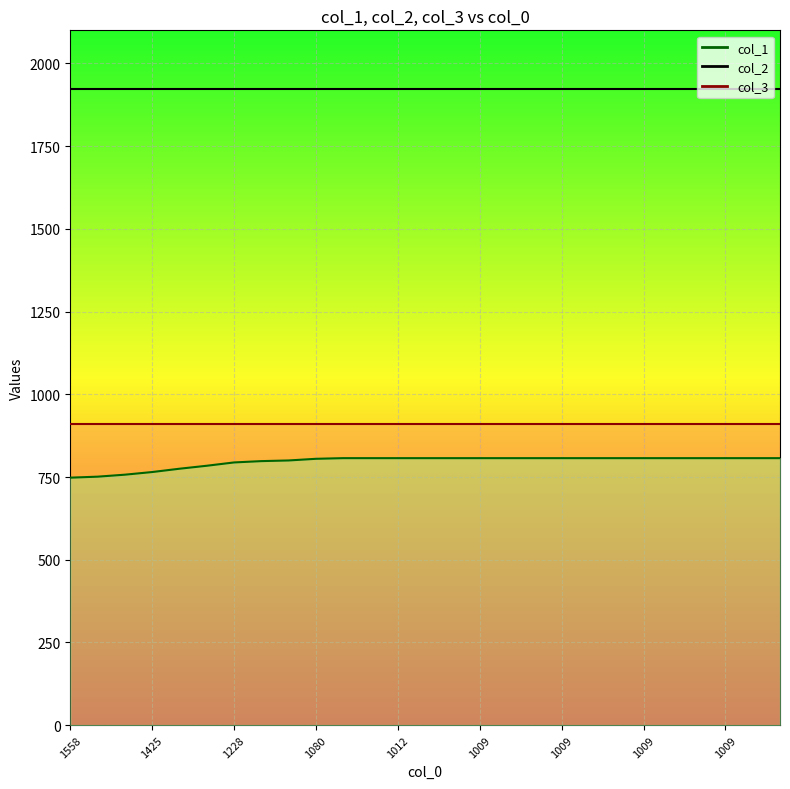

List the labels in order of col_2 value, largest first.

0, 1, 2, 3, 4, 5, 6, 7, 8, 9, 10, 11, 12, 13, 14, 15, 16, 17, 18, 19, 20, 21, 22, 23, 24, 25, 26